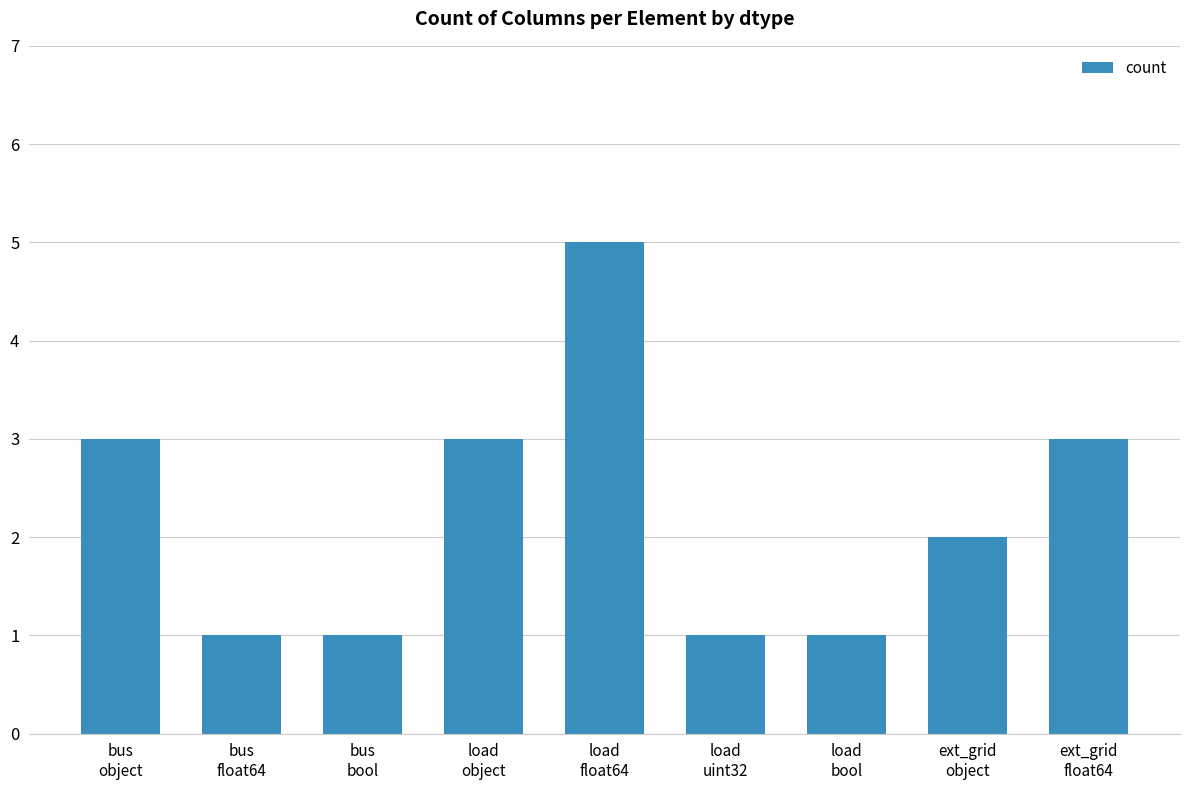

What is the maximum value shown in the chart?

5